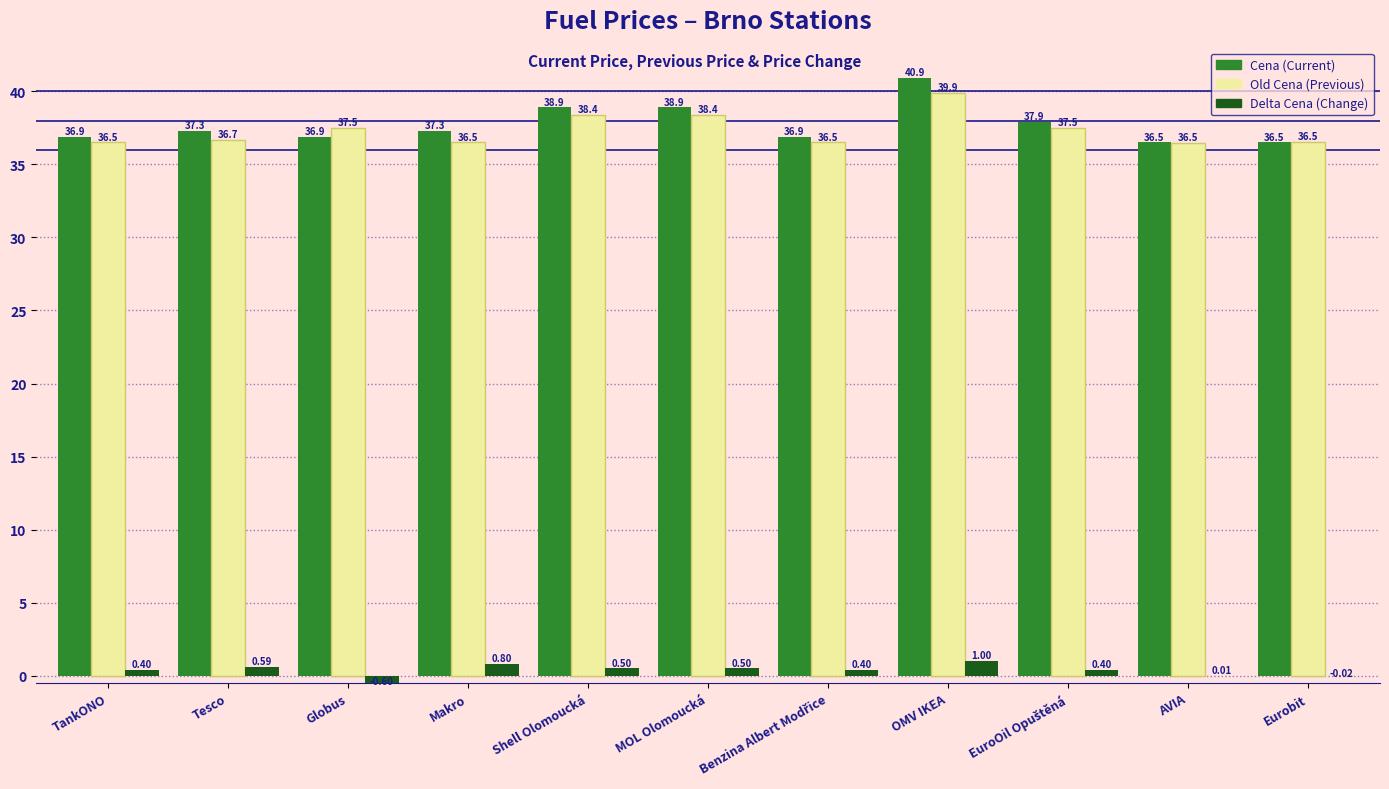

What is the total value across all series at TankONO?

73.8